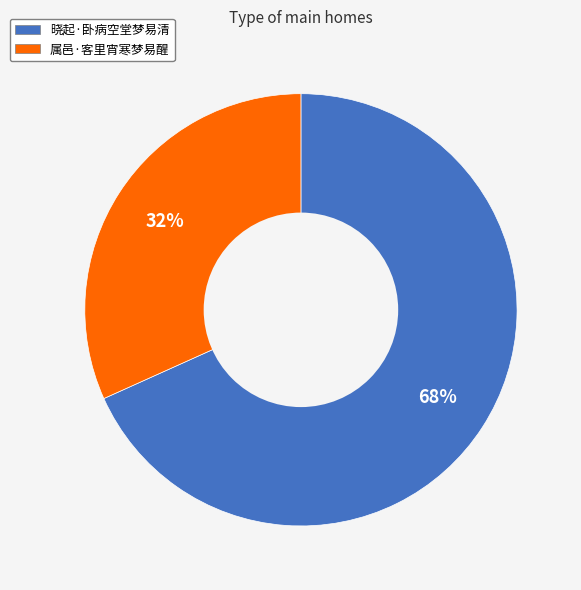

Approximately how many times larger is the value at 属邑·客里宵寒梦易醒 compared to 晓起·卧病空堂梦易清?

0.5